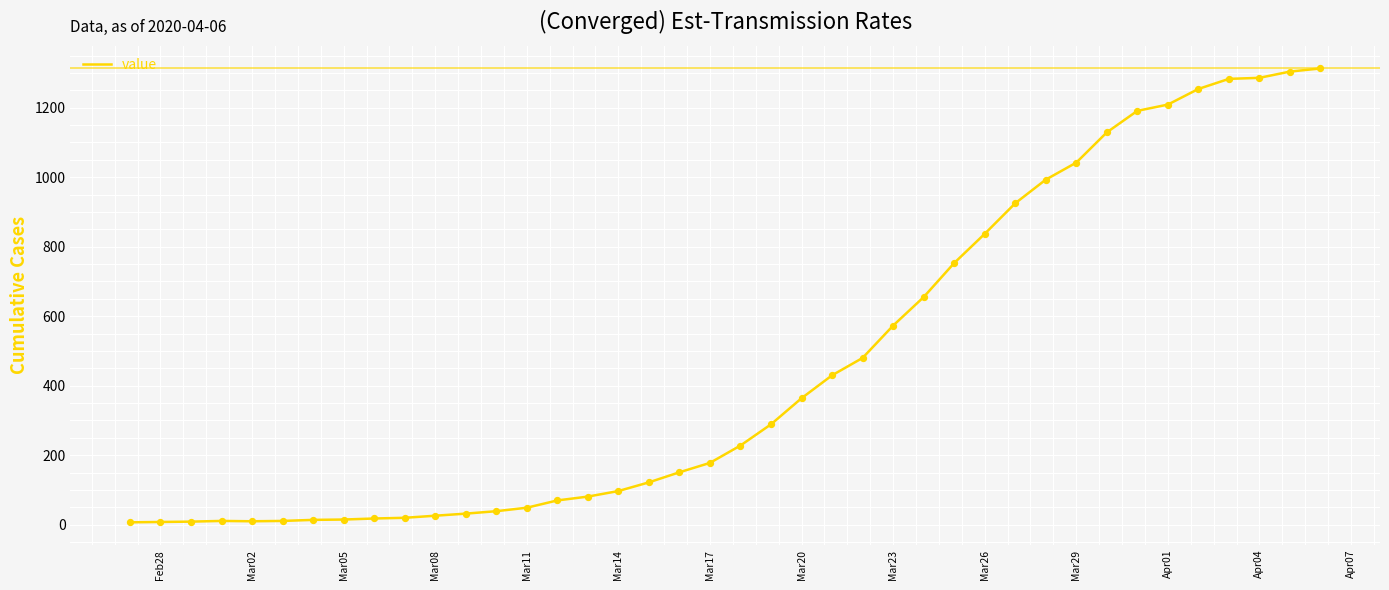

What is the difference between the maximum and minimum values?

1306